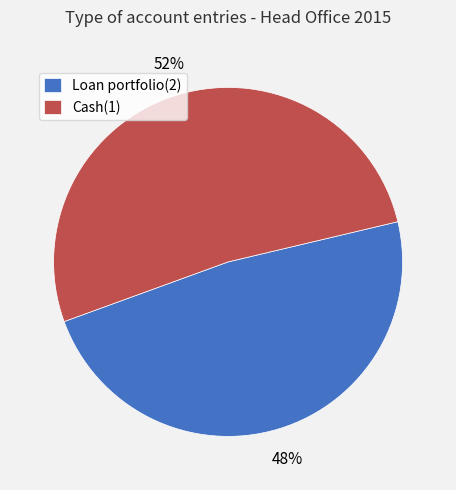

To the nearest percent, what is the average slice percentage?

50%